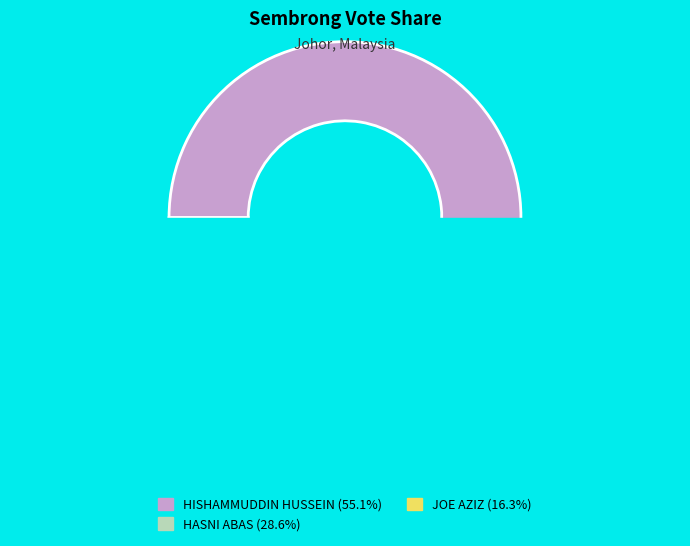

Which category accounts for the majority?

HISHAMMUDDIN HUSSEIN